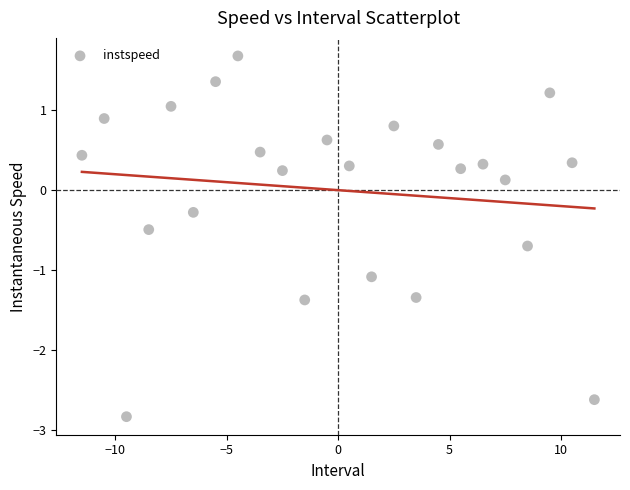

What is the range of Y values (max minus min)?

4.5